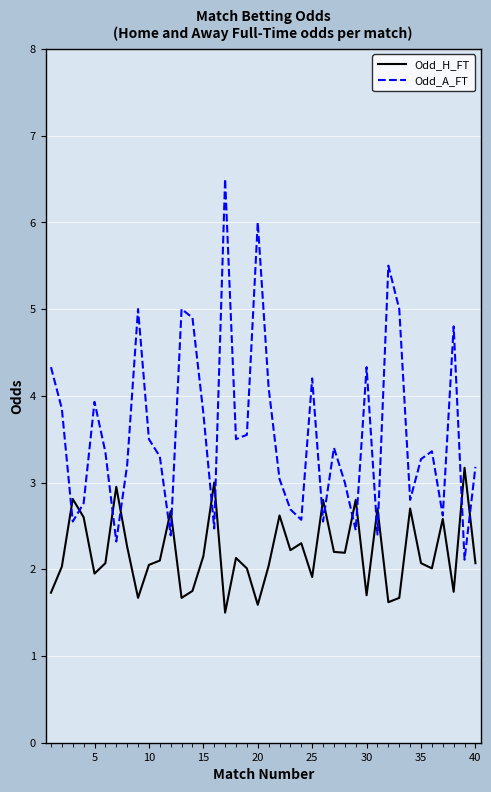

Which series has the largest total across all categories?

Odd_A_FT